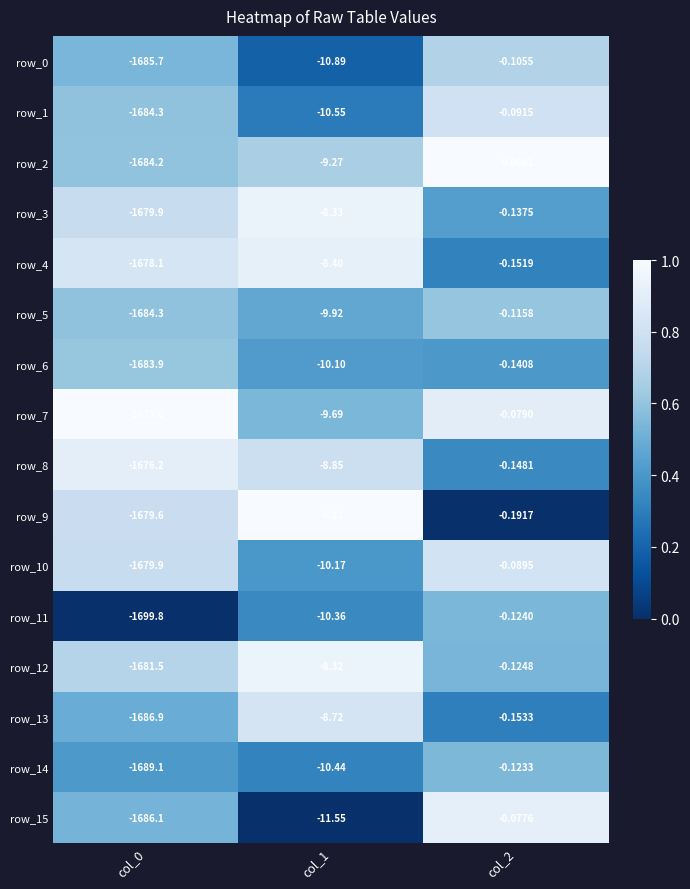

Is the value of row_15 at col_1 greater than the value of row_7 at col_0?

Yes